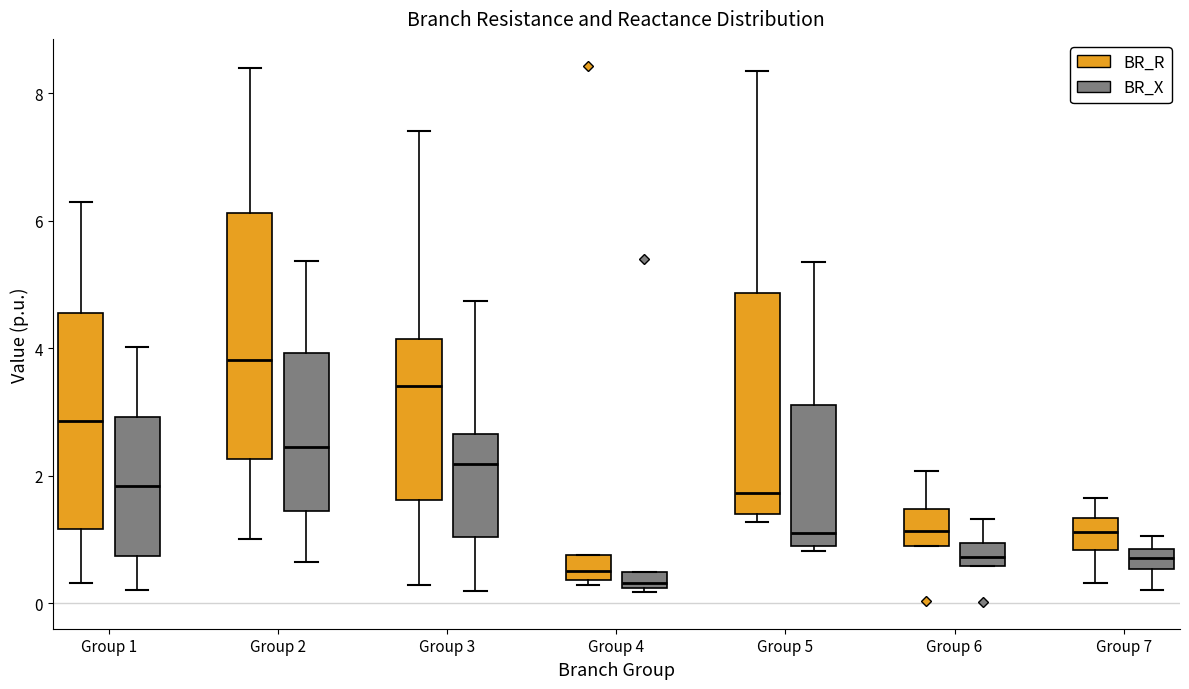

Where is the lower edge of the box for Group 3 (BR_R) on the y-axis? The values are not printed on the chart, so give them approximately, as read against the axis.

1.6